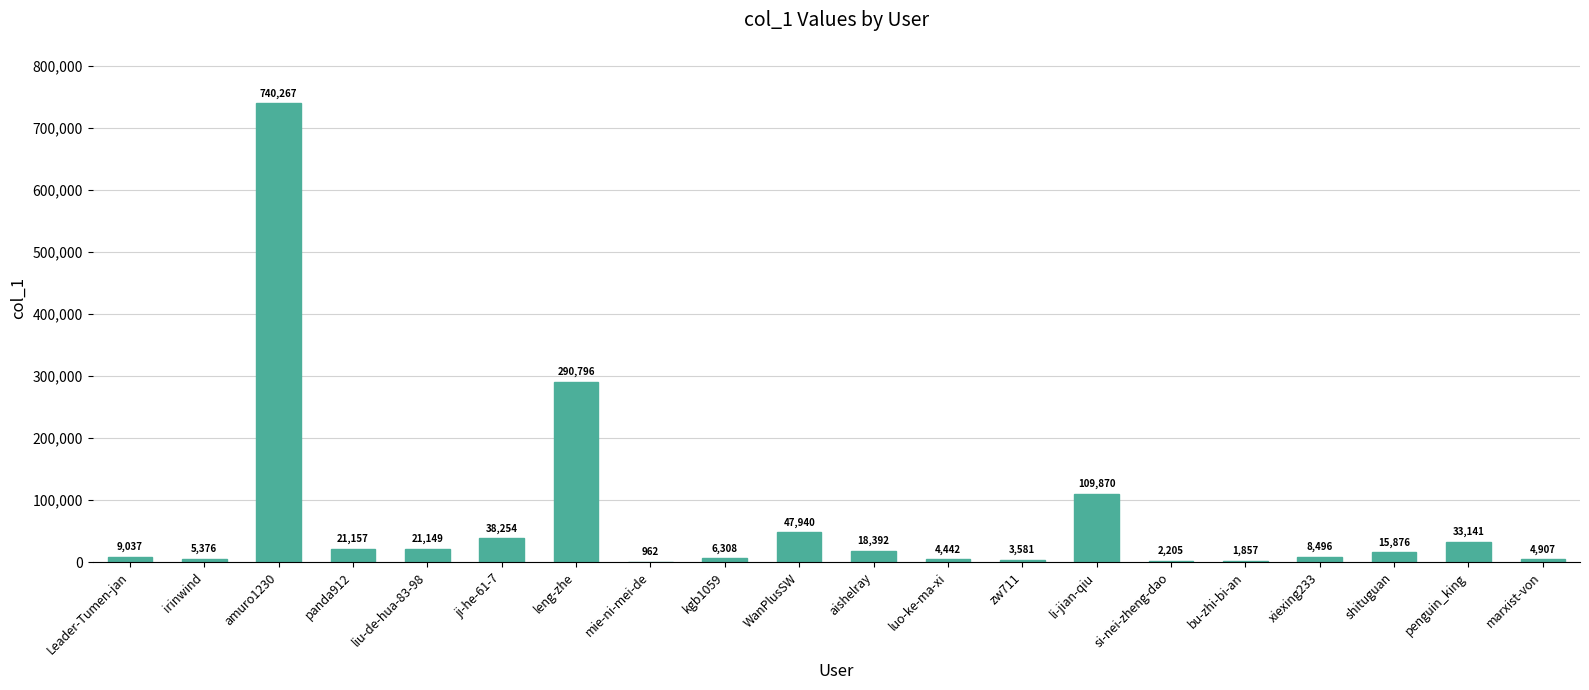

What is the maximum value shown in the chart?

740267